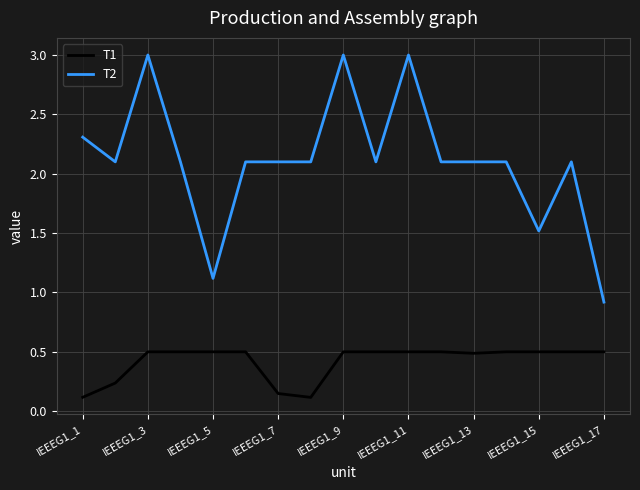

Which series has the largest total across all categories?

T2